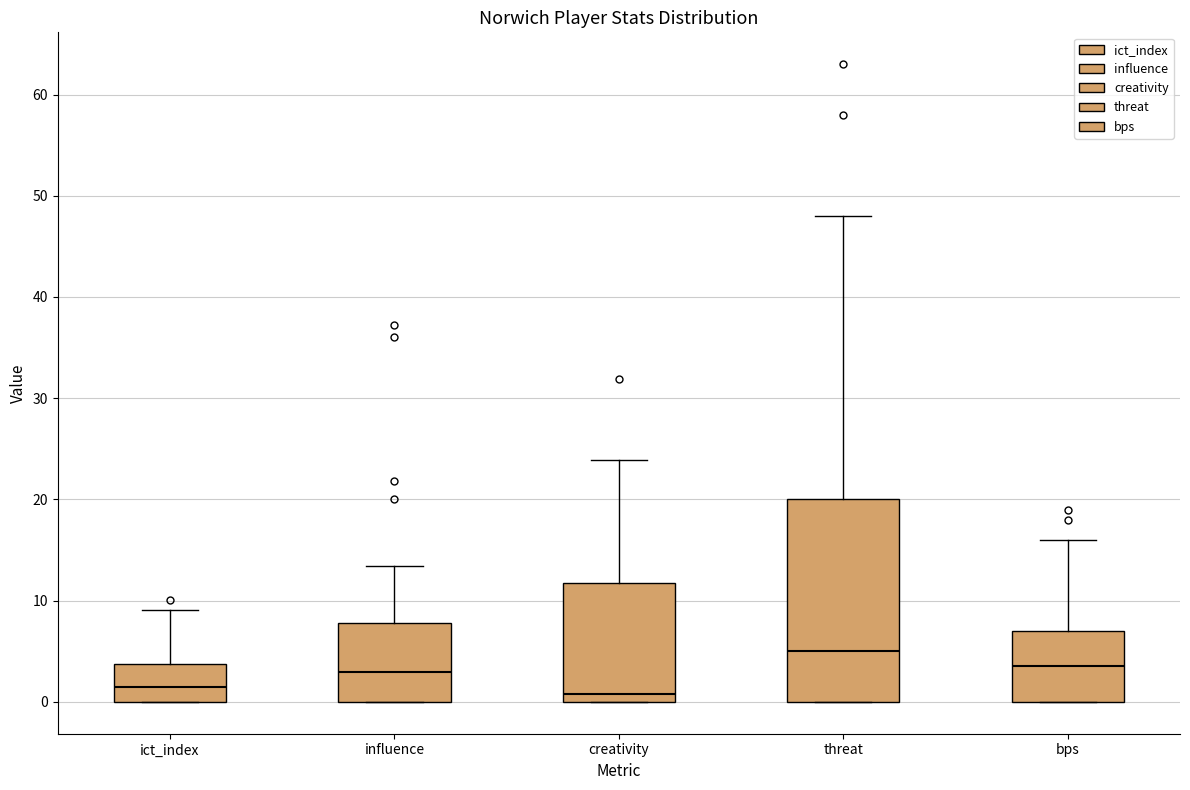

Reading left to right, transcribe this box plot: for each box, give where its median line is, the range the box spans, and where its two whiskers end, as read against the y-axis. The values are not printed on the chart, so give them approximately, as read against the axis.

ict_index: median 2, box 0 to 4, whiskers 0 to 9
influence: median 3, box 0 to 8, whiskers 0 to 13
creativity: median 1, box 0 to 12, whiskers 0 to 24
threat: median 5, box 0 to 20, whiskers 0 to 48
bps: median 4, box 0 to 7, whiskers 0 to 16